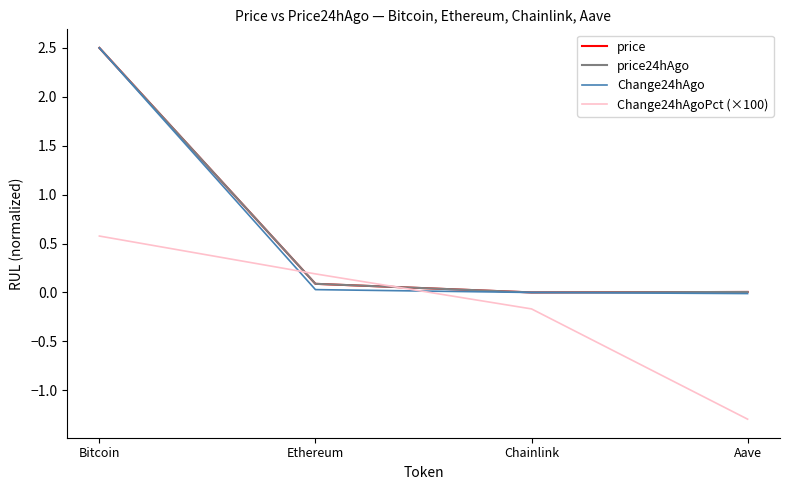

At which category does the chart reach its peak across all series?

Bitcoin